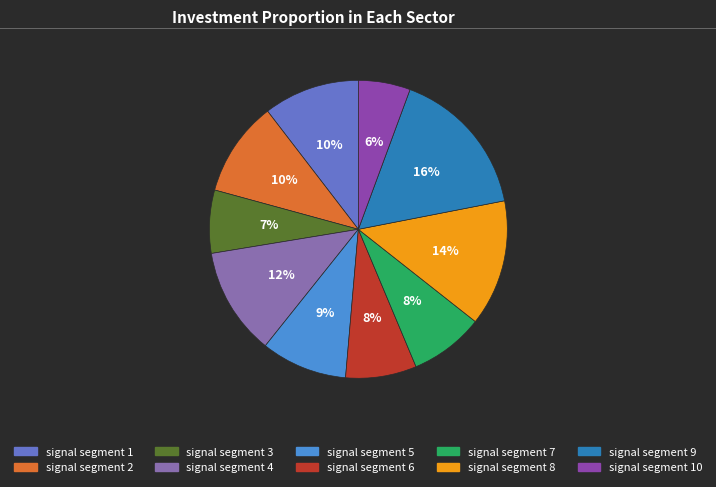

Is there any slice that represents more than half of the pie?

No